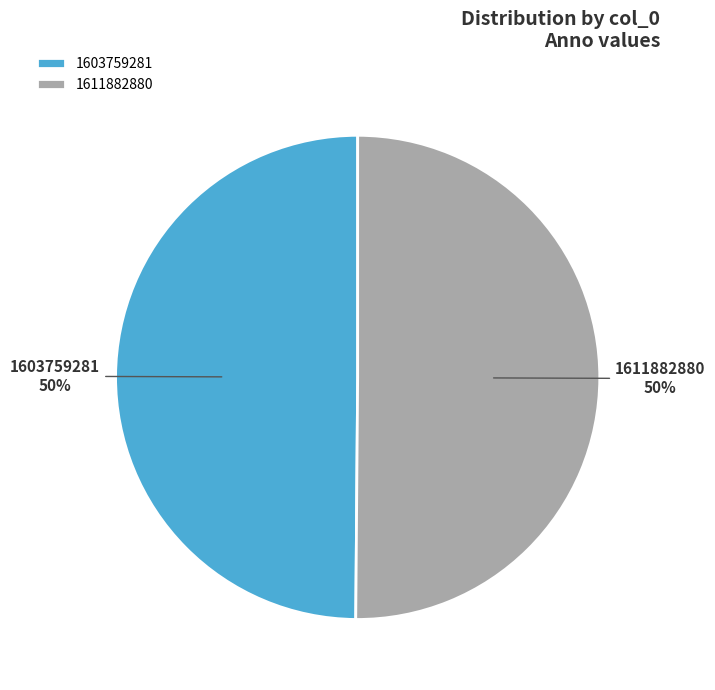

To the nearest percent, what is the average slice percentage?

50%